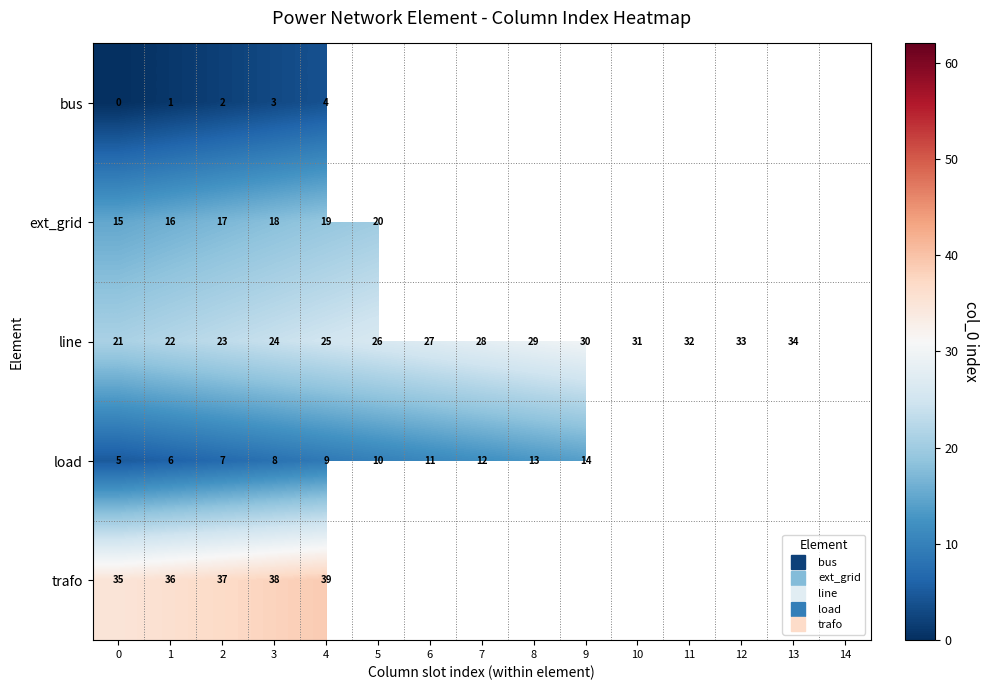

At which label is line closest to 27?

6